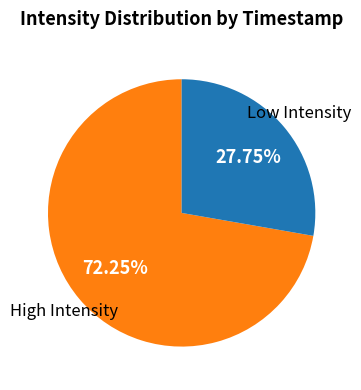

Does any single category account for the majority?

Yes